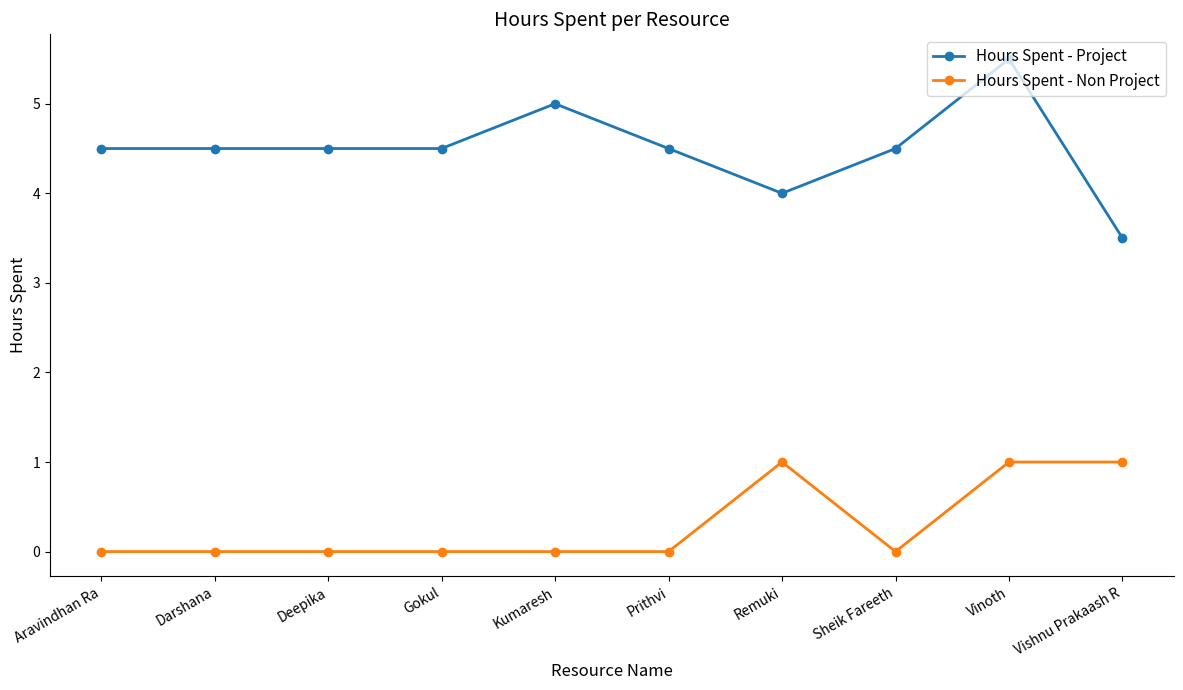

Count the number of data series in this chart.

2